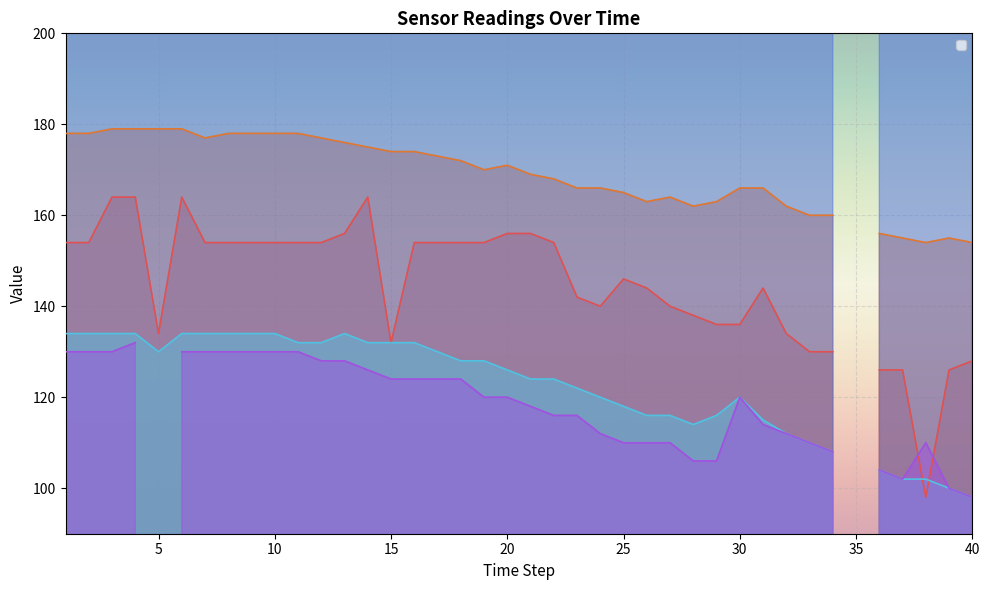

True or false: _9 and _4 intersect in this chart.

False